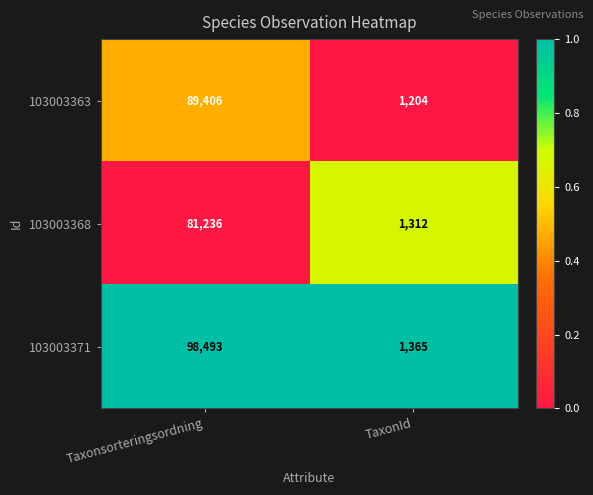

True or false: 103003368 has a value of 81236 at Taxonsorteringsordning.

True